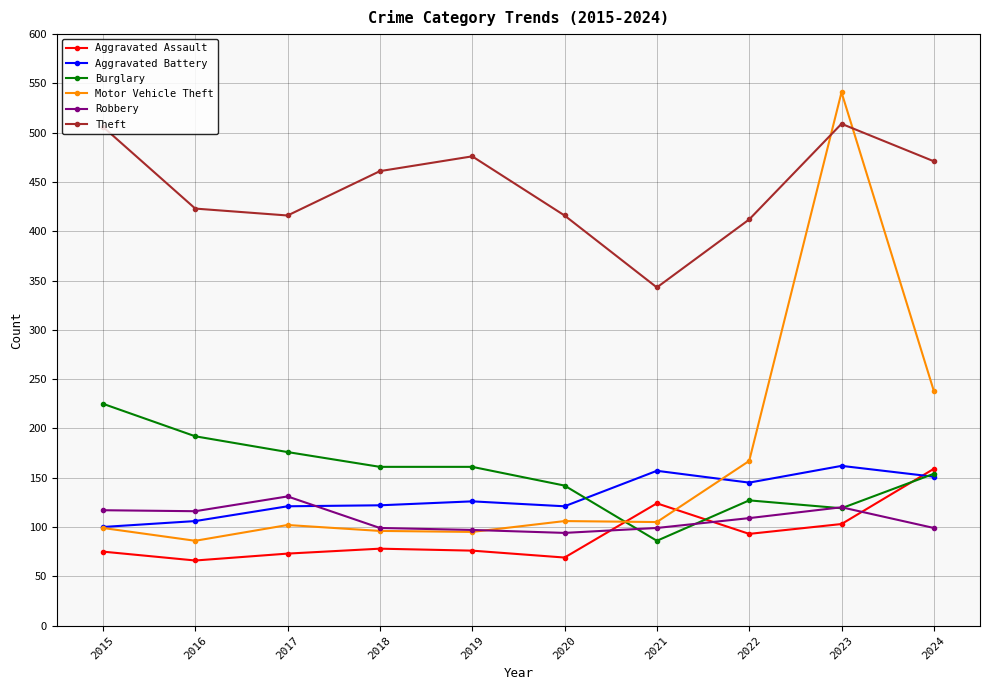

How many data points in Theft are less than 461?

5